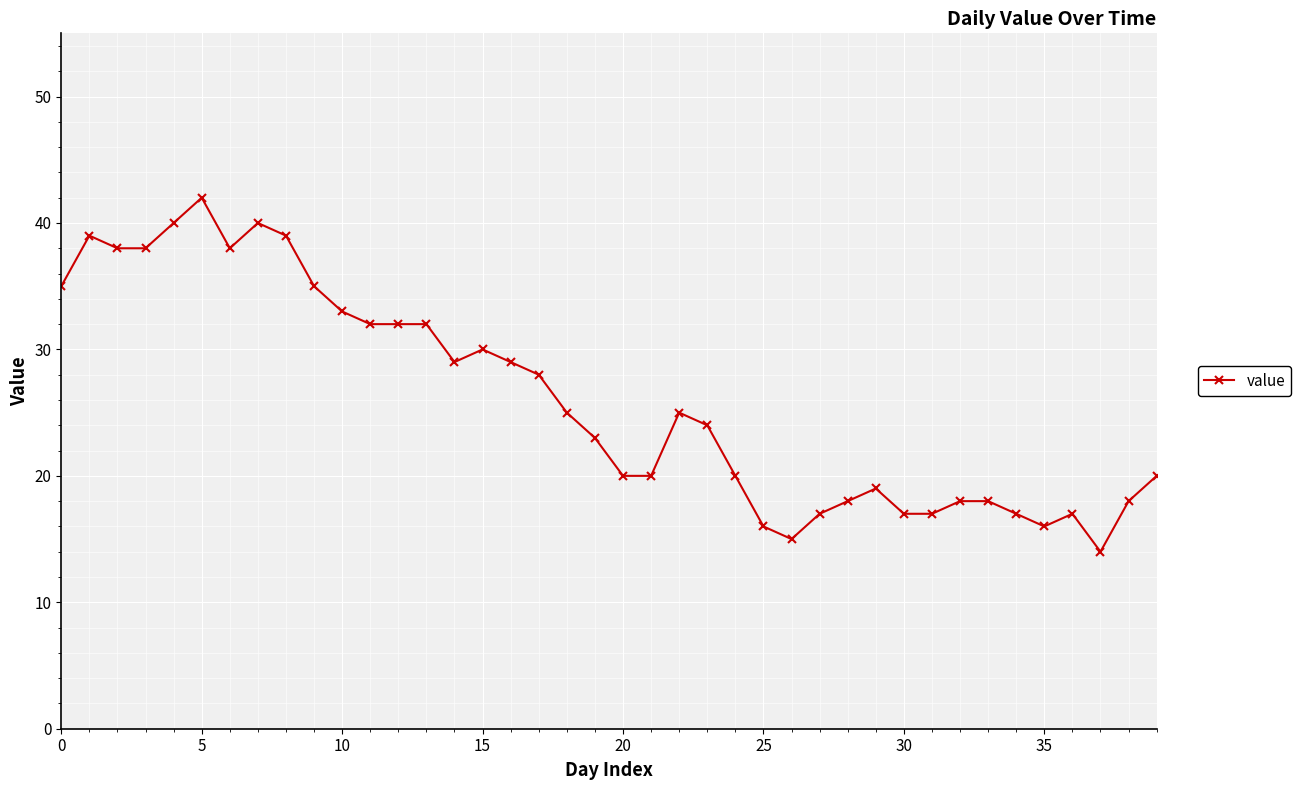

True or false: the data has more than 0 interior local peaks.

True